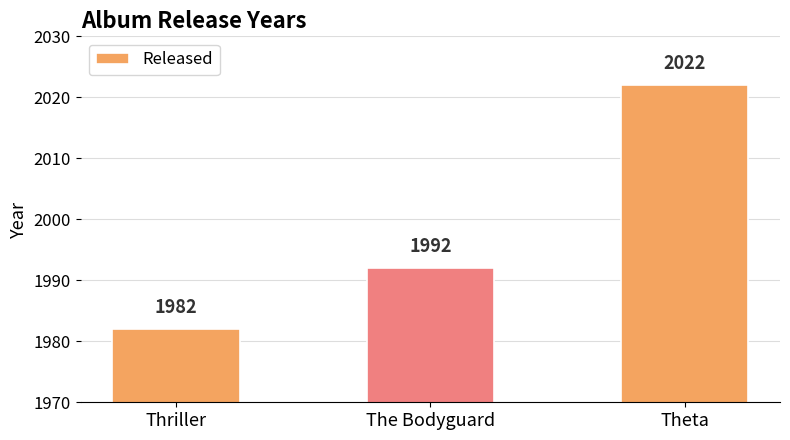

Is it true that the value at The Bodyguard is 2706?

False